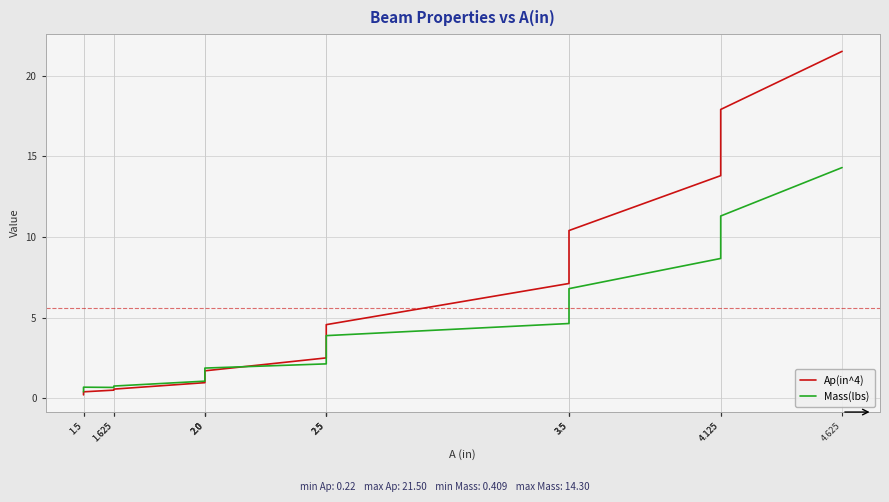

How many lines are shown in the chart?

2